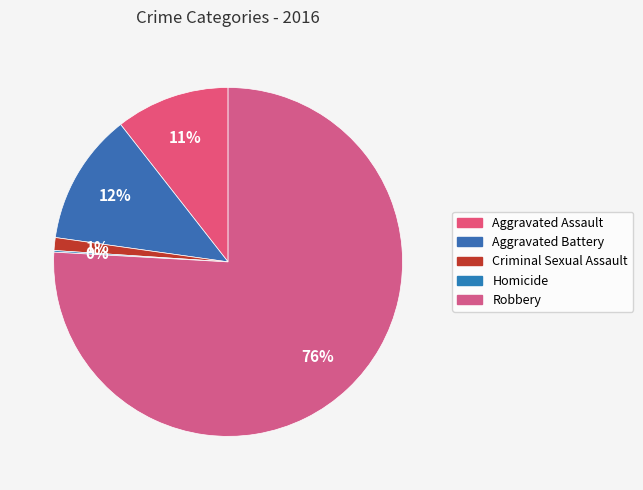

Does any single category account for the majority?

Yes